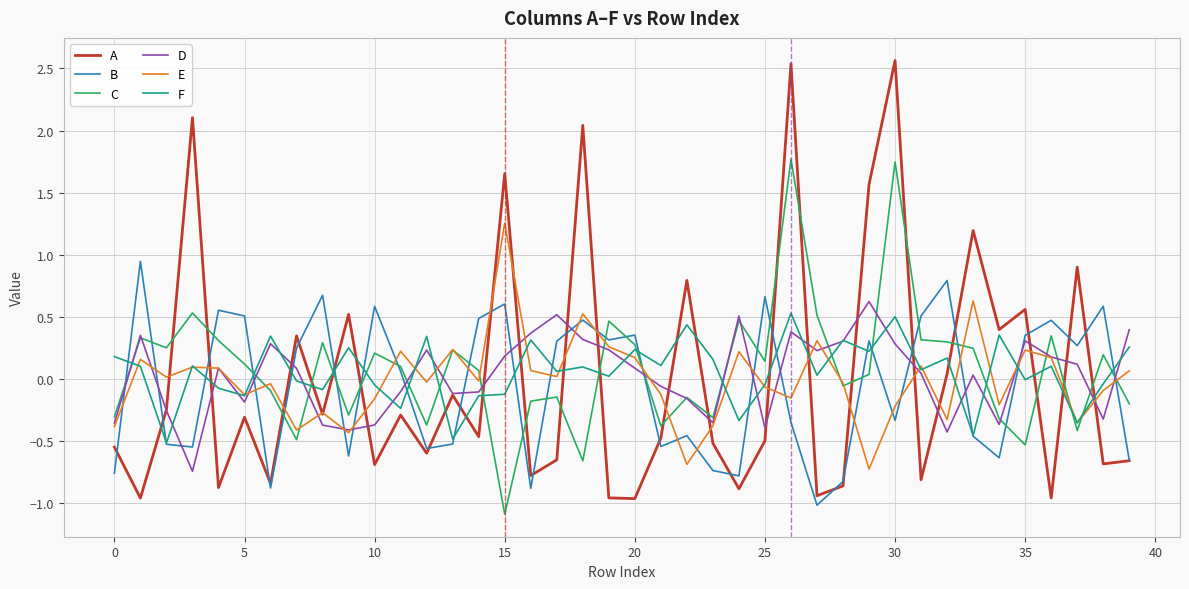

How many interior local valleys does the D series have?

10